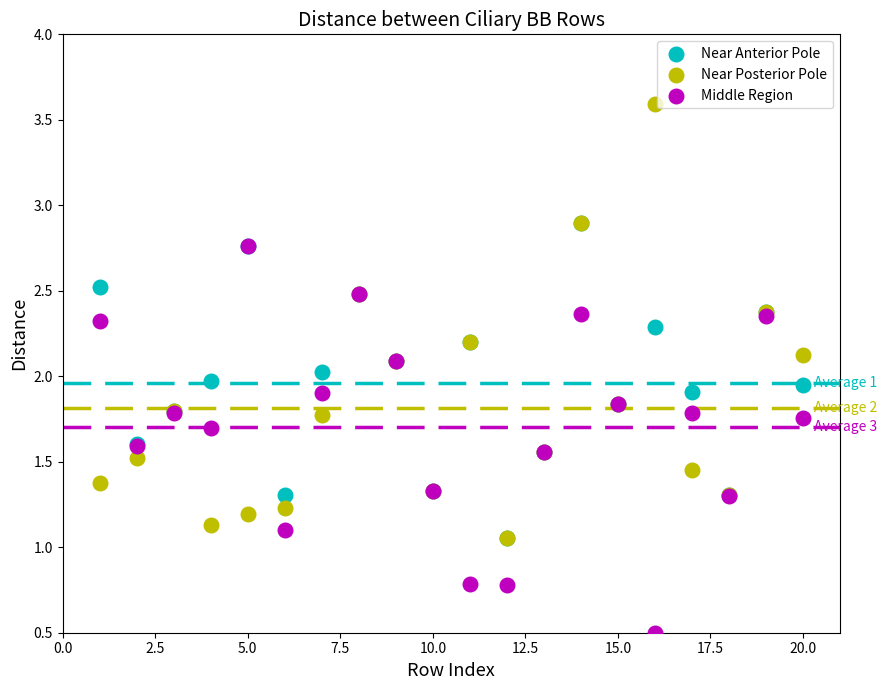

What are all the series names shown in the legend?

Near Anterior Pole, Near Posterior Pole, Middle Region